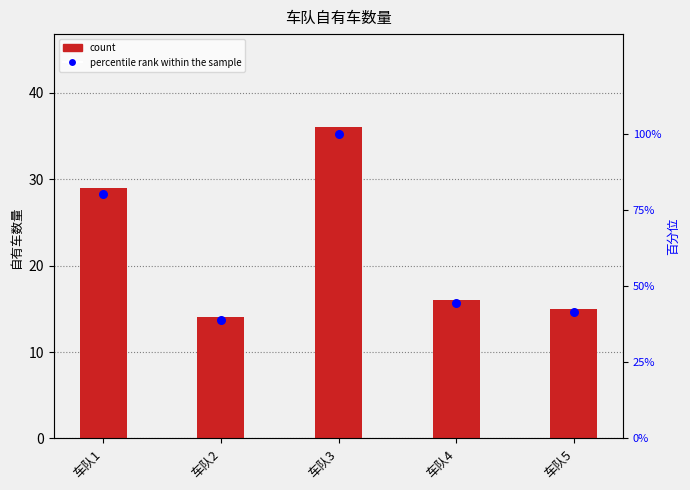

Which series has the largest total across all categories?

percentile rank within the sample